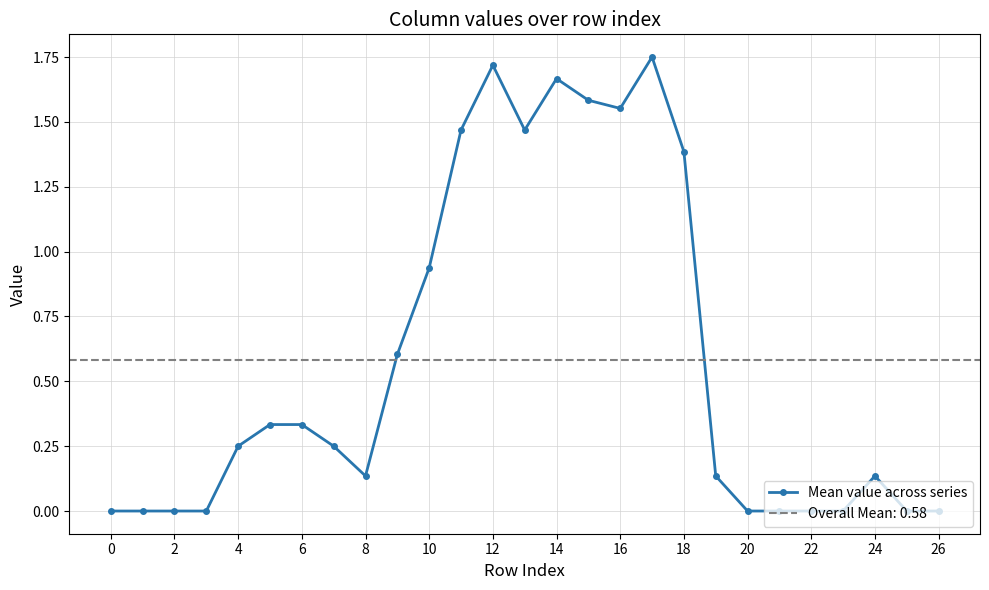

What is the difference between the second highest and second lowest values?

1.7